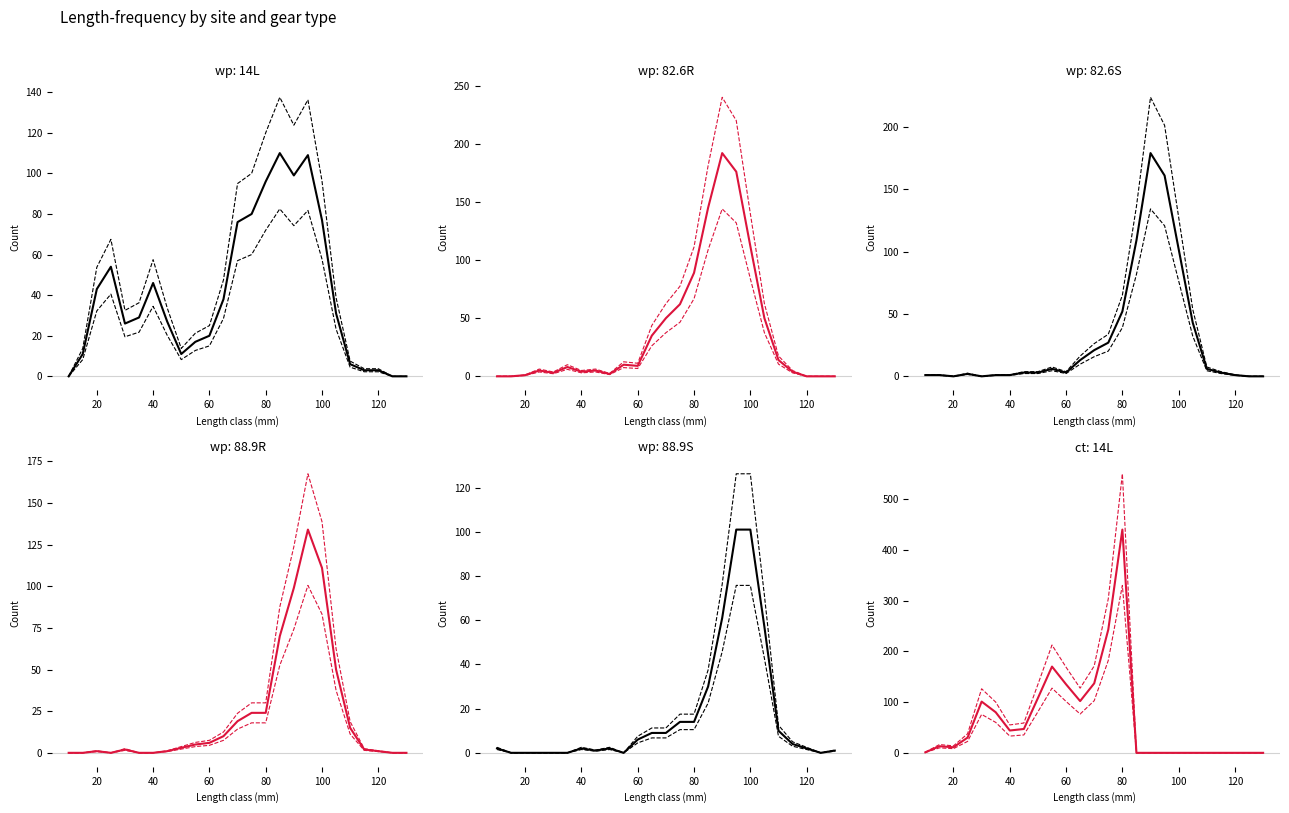

Rank the series at 60 from highest to lowest value.

ct_14L, wp_14L, wp_82.6R, wp_88.9R, wp_88.9S, wp_82.6S